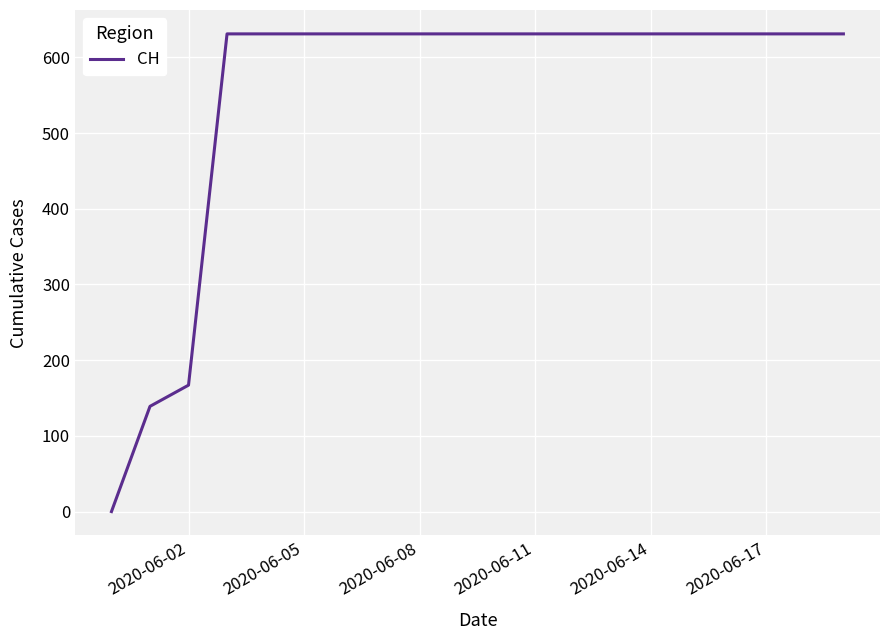

What is the greatest value displayed?

631